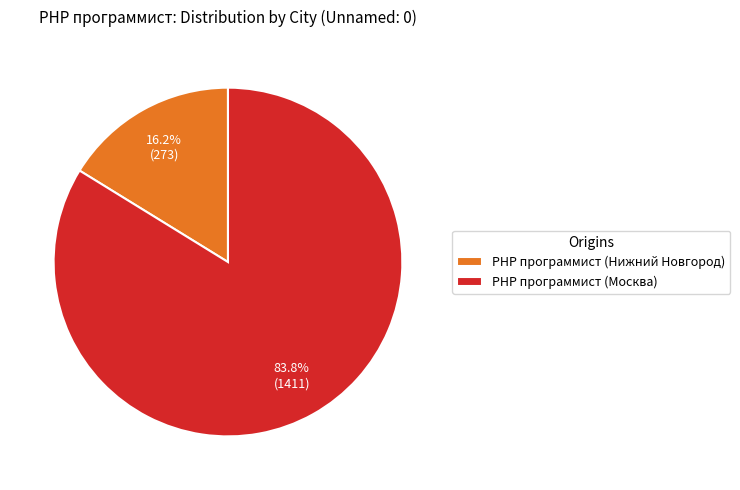

Between PHP программист (Нижний Новгород) and PHP программист (Москва), which is larger?

PHP программист (Москва)